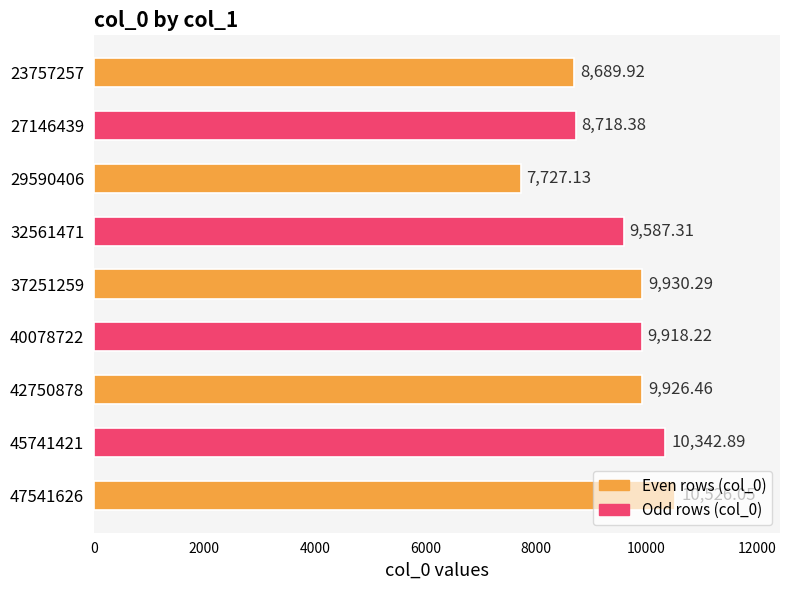

List the labels in order of value, largest first.

47541626, 45741421, 37251259, 42750878, 40078722, 32561471, 27146439, 23757257, 29590406